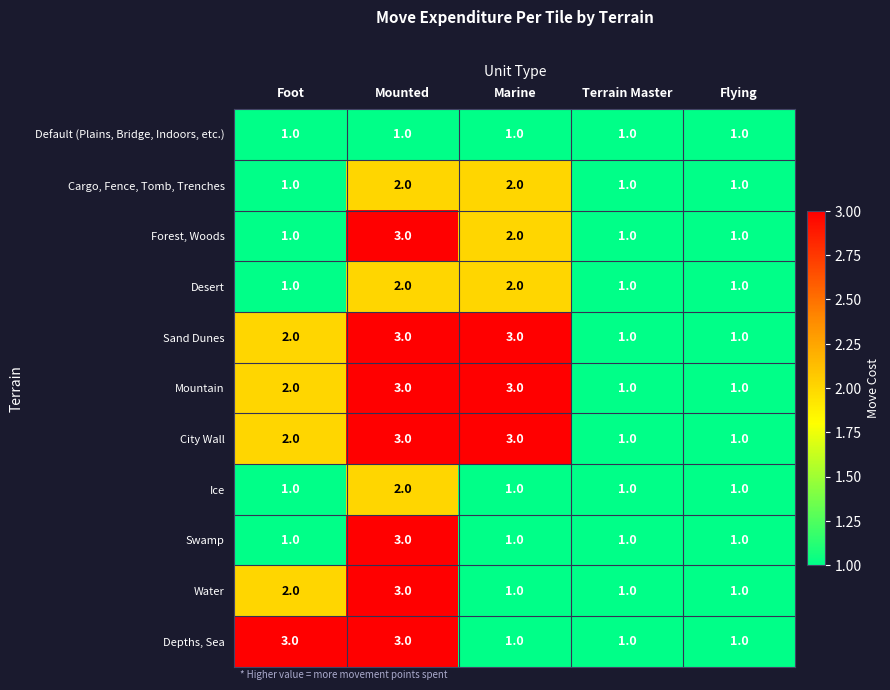

Count the City Wall values in the range 1 to 3.

5